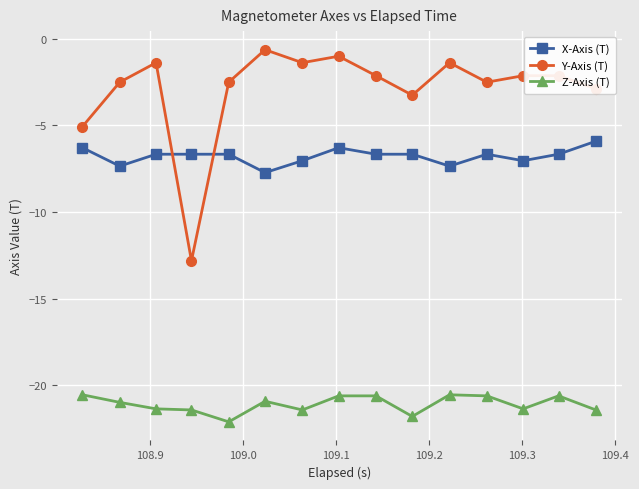

Rank the series by their maximum value, from highest to lowest.

Y-Axis (T), X-Axis (T), Z-Axis (T)